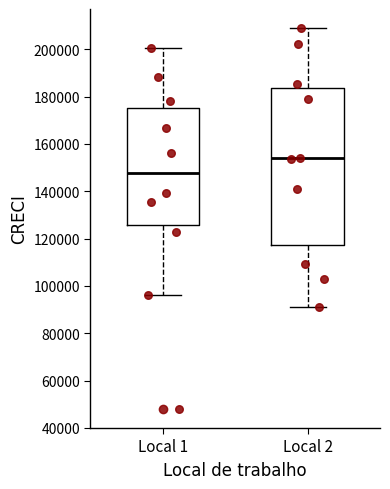

Where does the median line of the box for Local 1 sit on the y-axis? The values are not printed on the chart, so give them approximately, as read against the axis.

148000